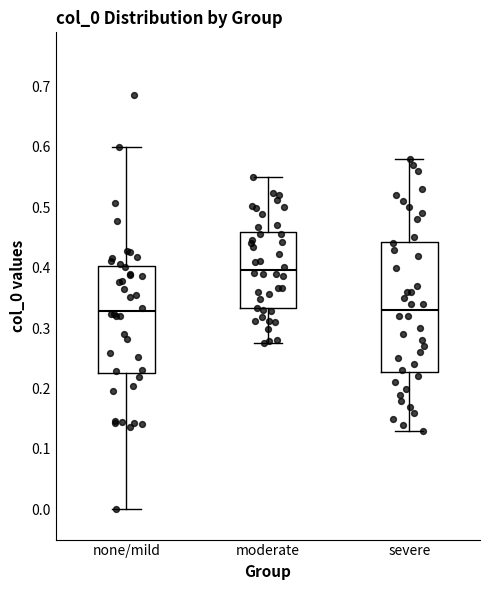

Which box has the highest median line?

moderate